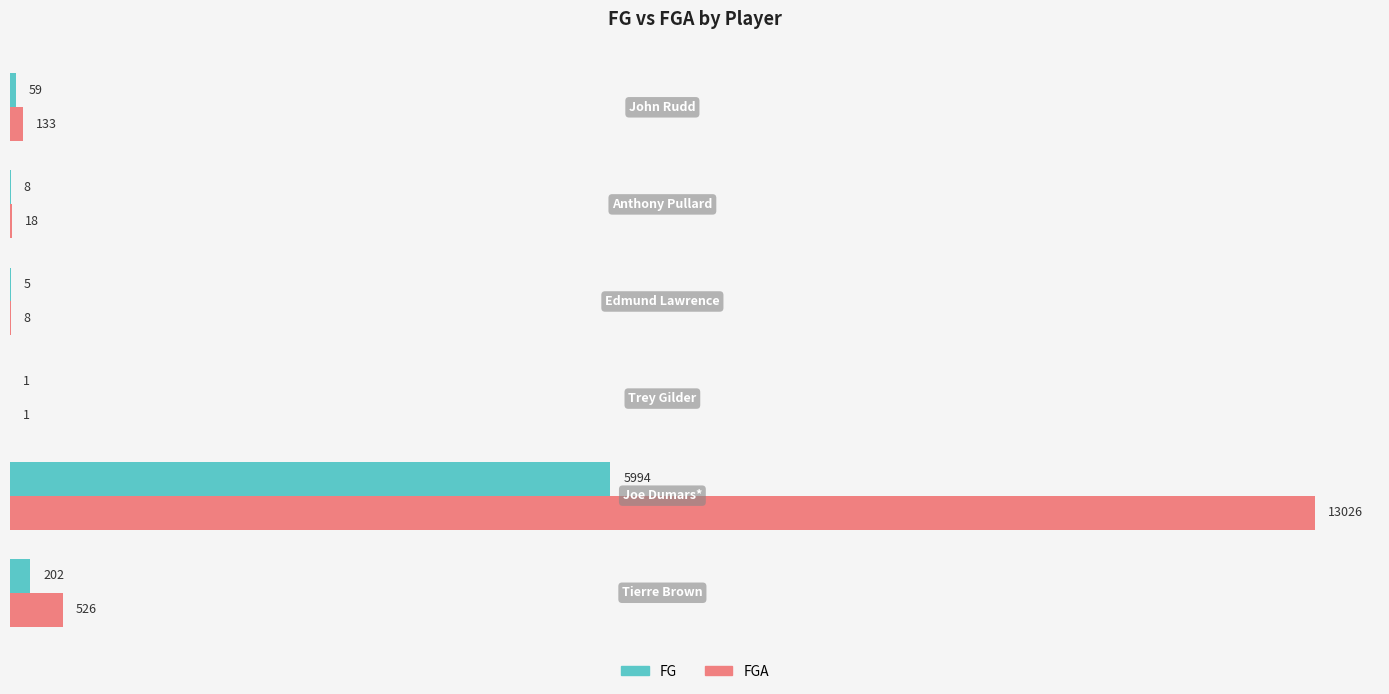

What is the sum of all FG values?

6269